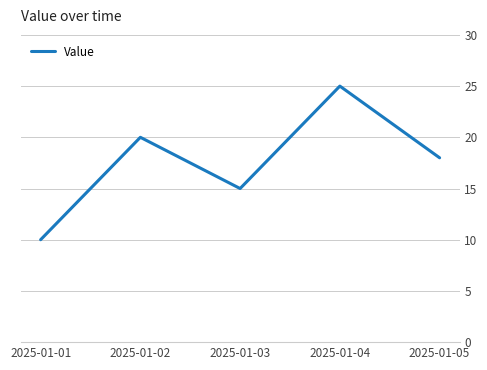

Rank the categories by value from highest to lowest.

2025-01-04, 2025-01-02, 2025-01-05, 2025-01-03, 2025-01-01